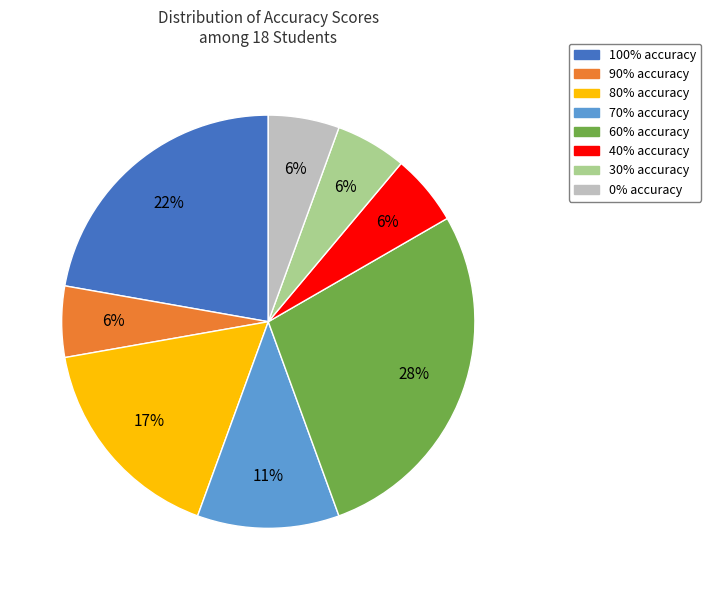

What is the largest slice in the pie chart?

60%